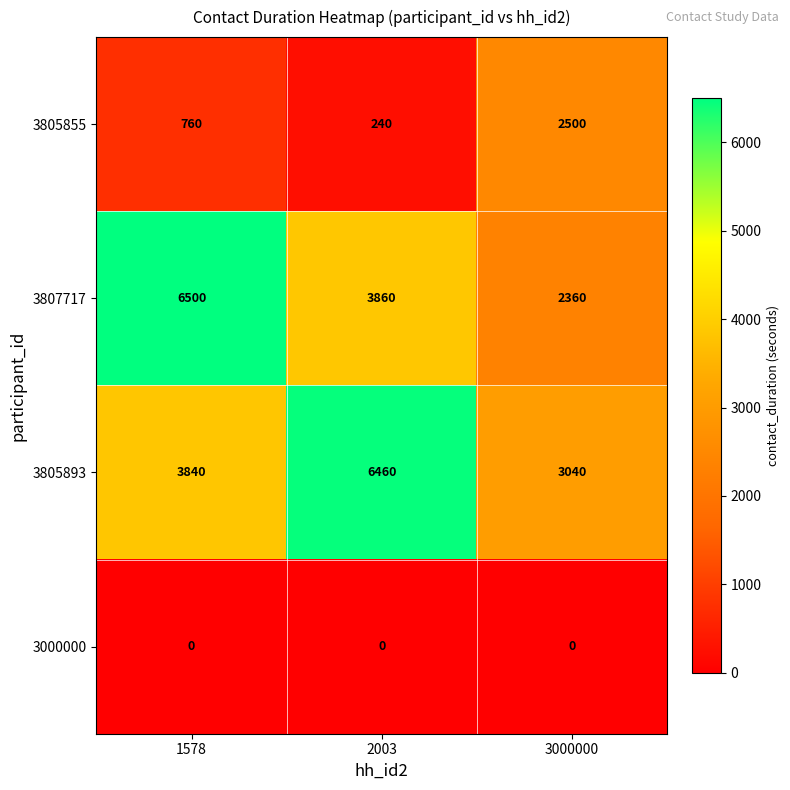

What is the sum of the 3807717 values at 2003 and 1578?

10360